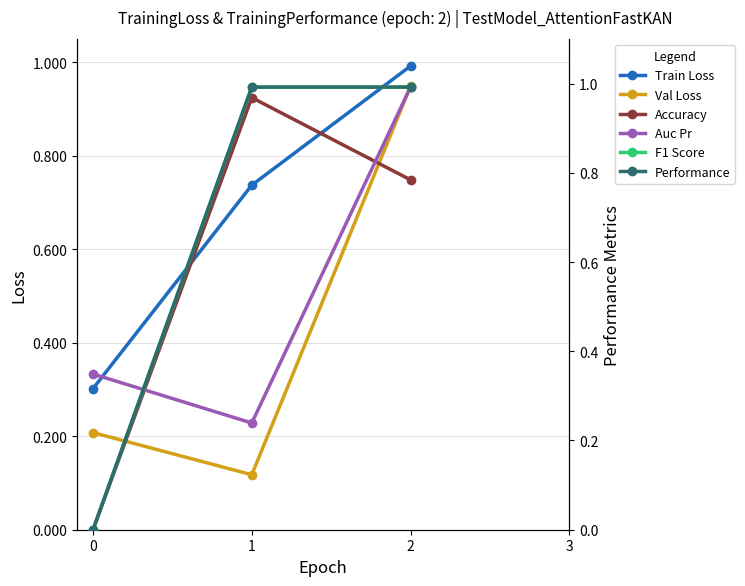

Is the value of Accuracy at 1 greater than the value of Val Loss at 0?

Yes